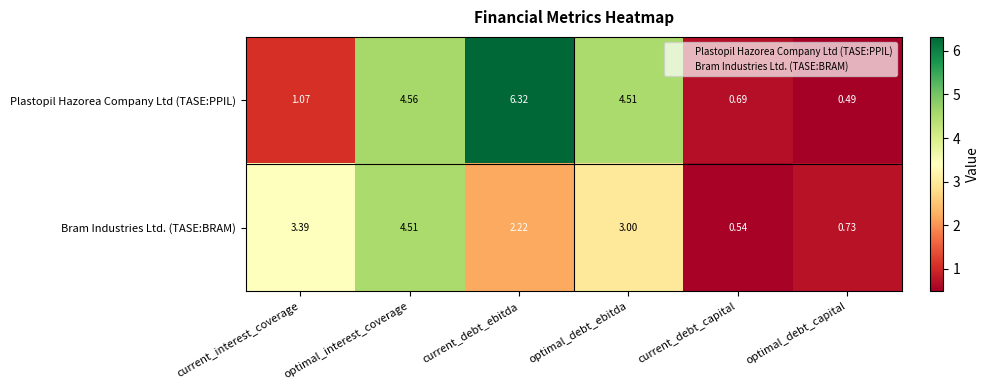

At which category is the sum across all series the highest?

optimal_interest_coverage